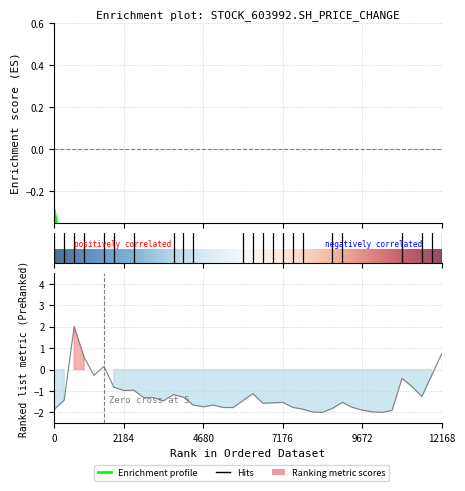

In close, how many points are lower than both neighbors (excluding endpoints)?

10